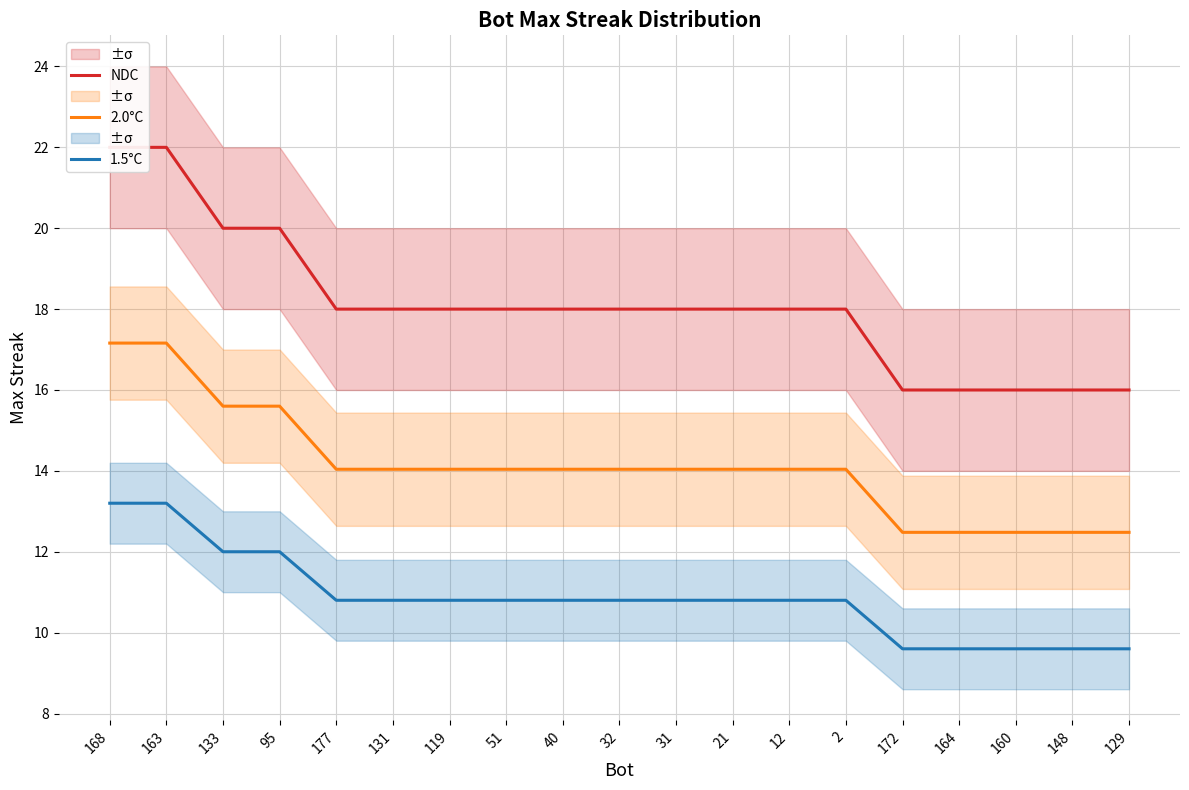

What is the average value of the 2.0°C series?

14.1